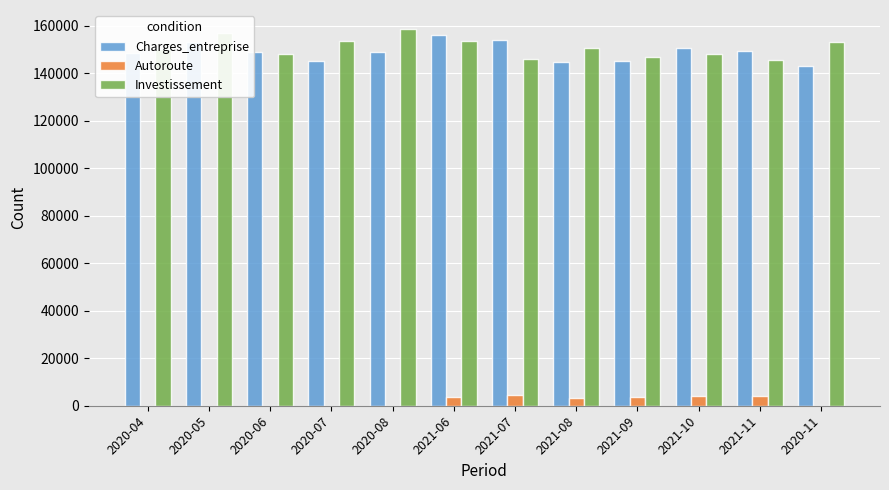

What is the sum of all Autoroute values?

23403.9